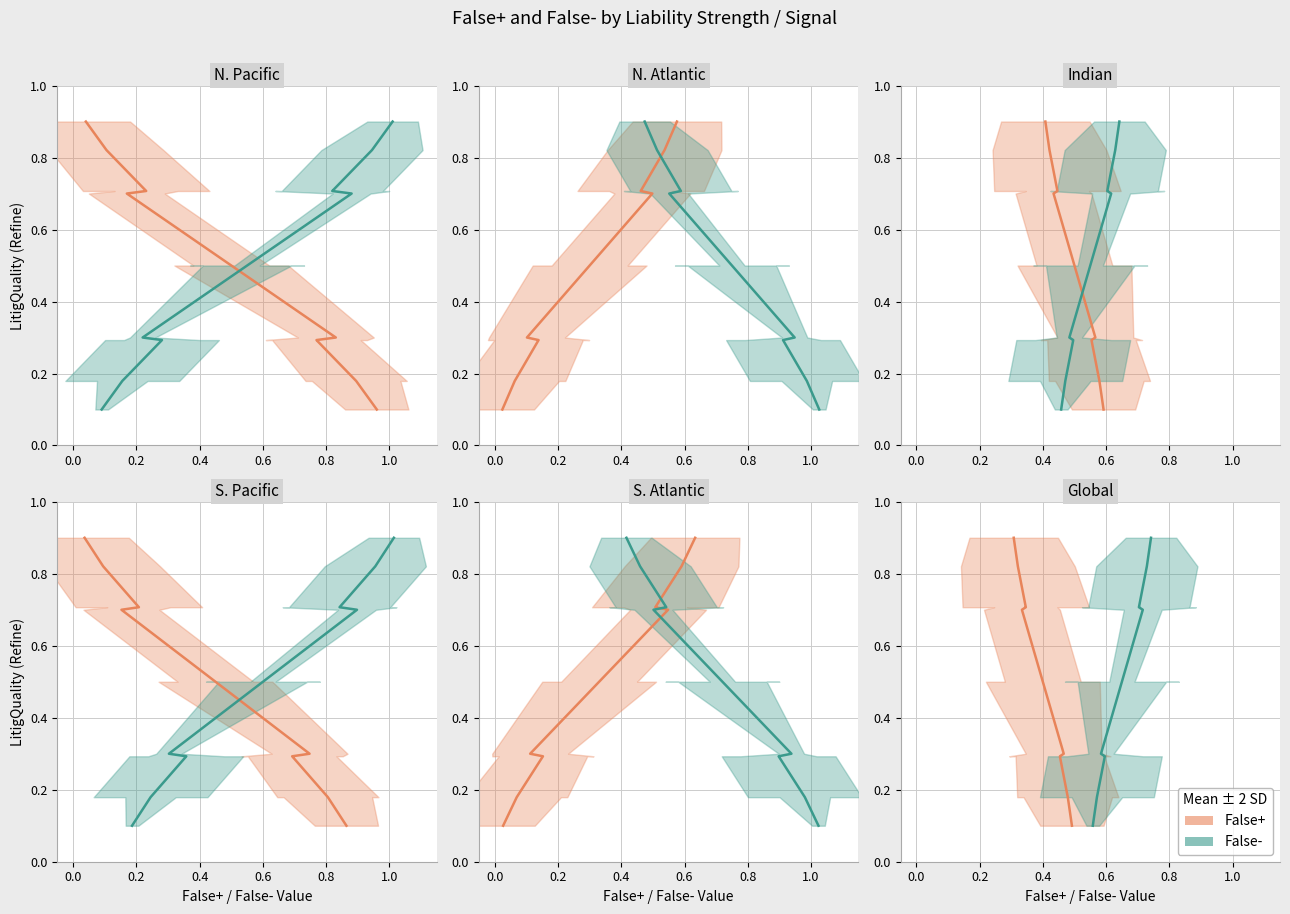

At 1.0, list the series in order from largest to smallest.

False+ mean, False- mean